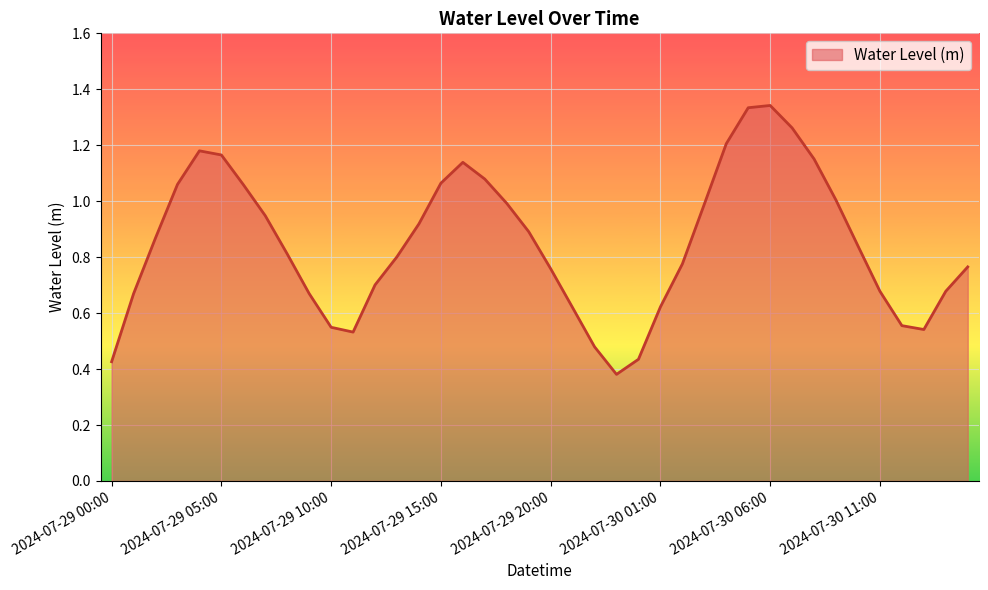

At which category does the data reach its first local peak?

2024-07-29 04:00